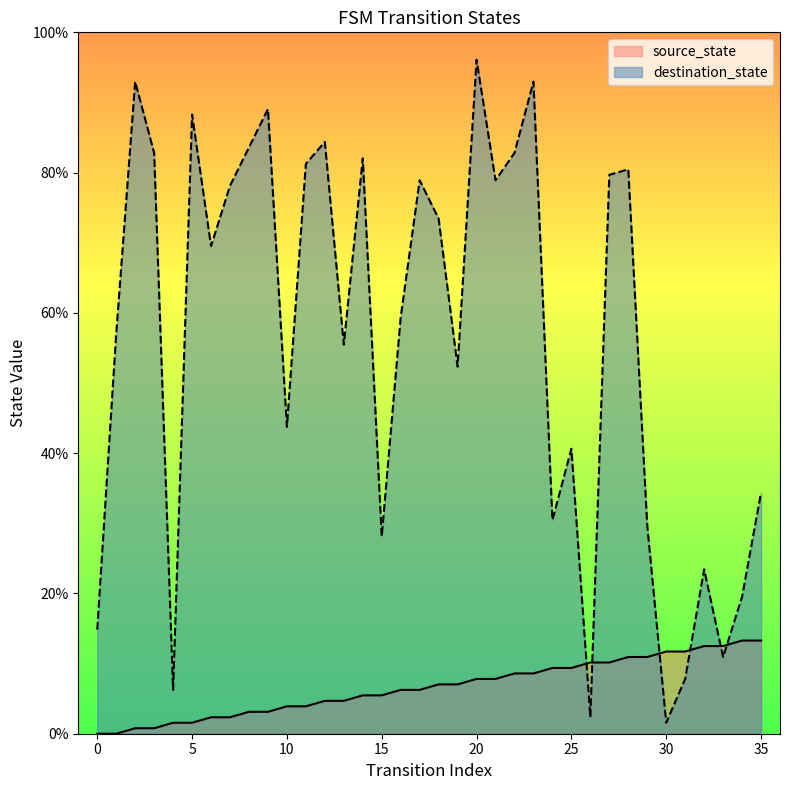

Does the chart display data point markers on the line(s)?

No